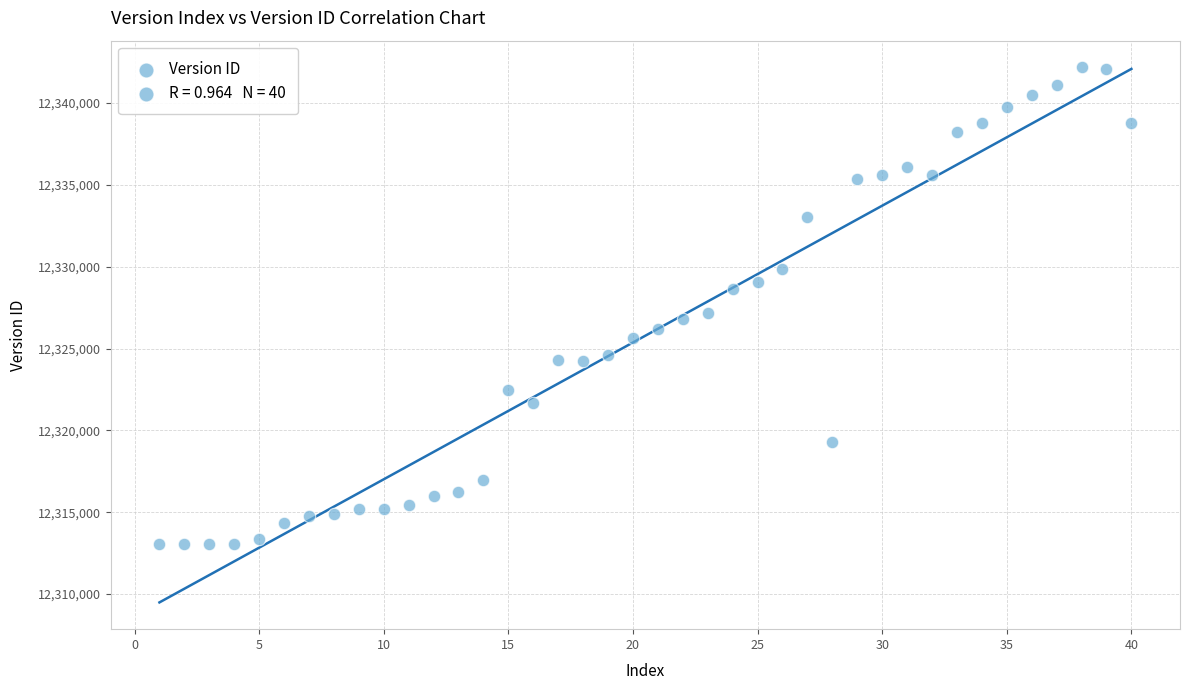

What is the range of Y values (max minus min)?

29132